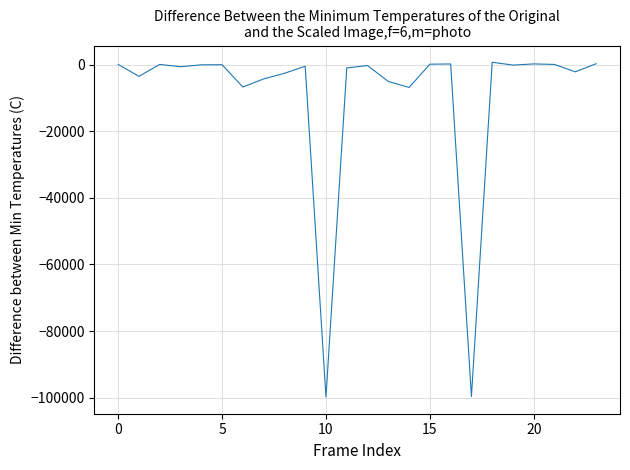

What is the minimum value shown in the chart?

-99769.0